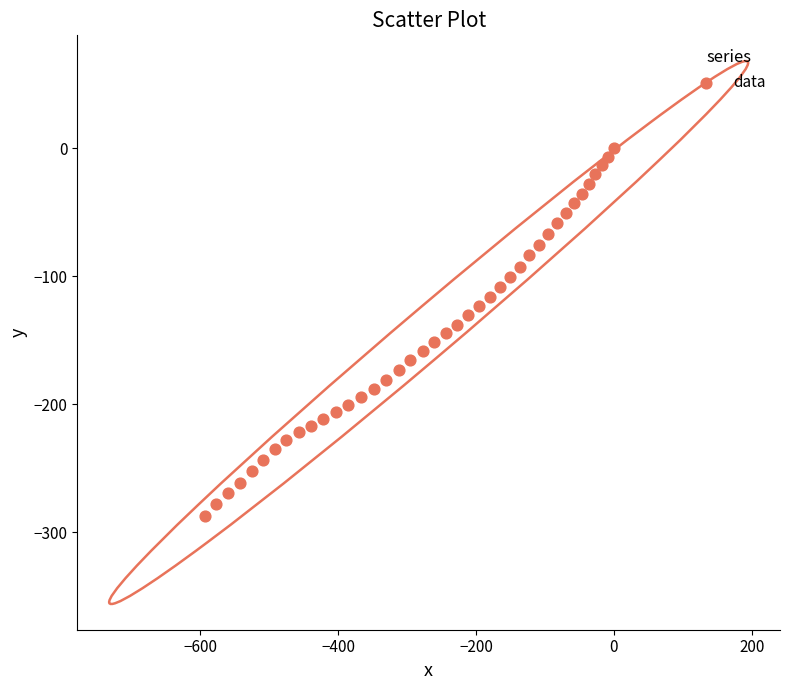

What is the range of X values (max minus min)?

593.2